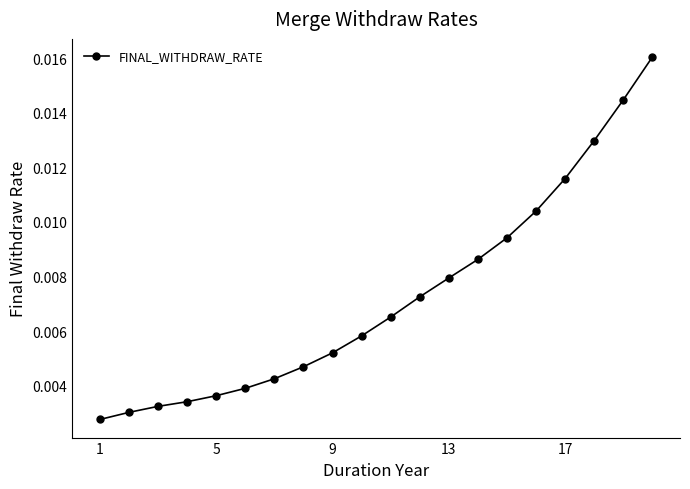

Count the values in the range 0 to 1.

20